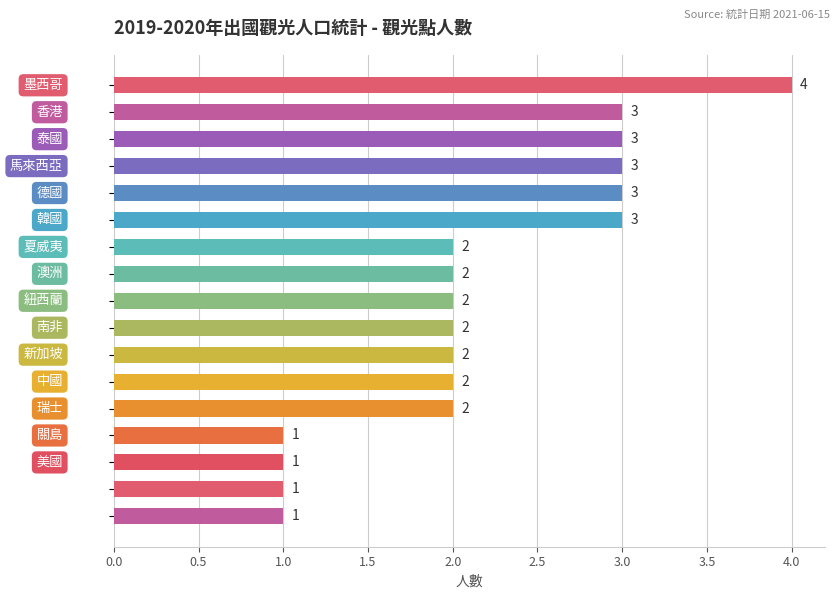

What is the value of the 2nd bar from the top?

3